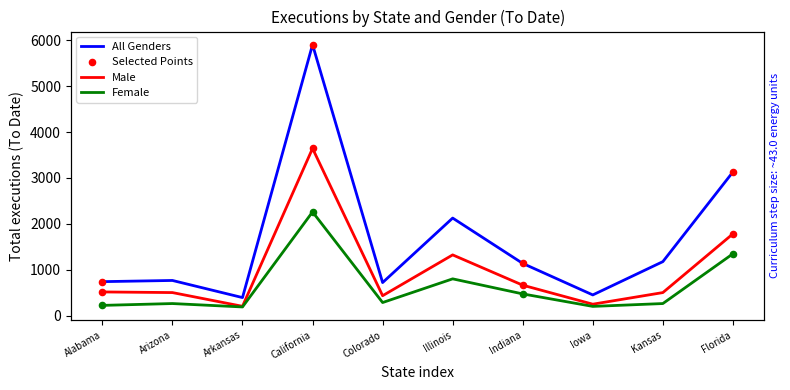

At which category is the sum across all series the highest?

California